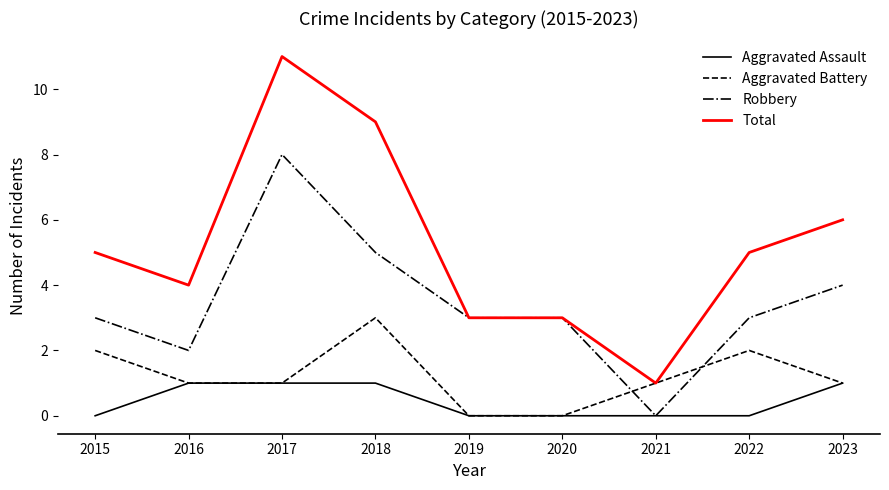

Reading left to right, list all the values displayed in this chart.

Aggravated Assault: 0	1	1	1	0	0	0	0	1
Aggravated Battery: 2	1	1	3	0	0	1	2	1
Robbery: 3	2	8	5	3	3	0	3	4
Total: 5	4	11	9	3	3	1	5	6